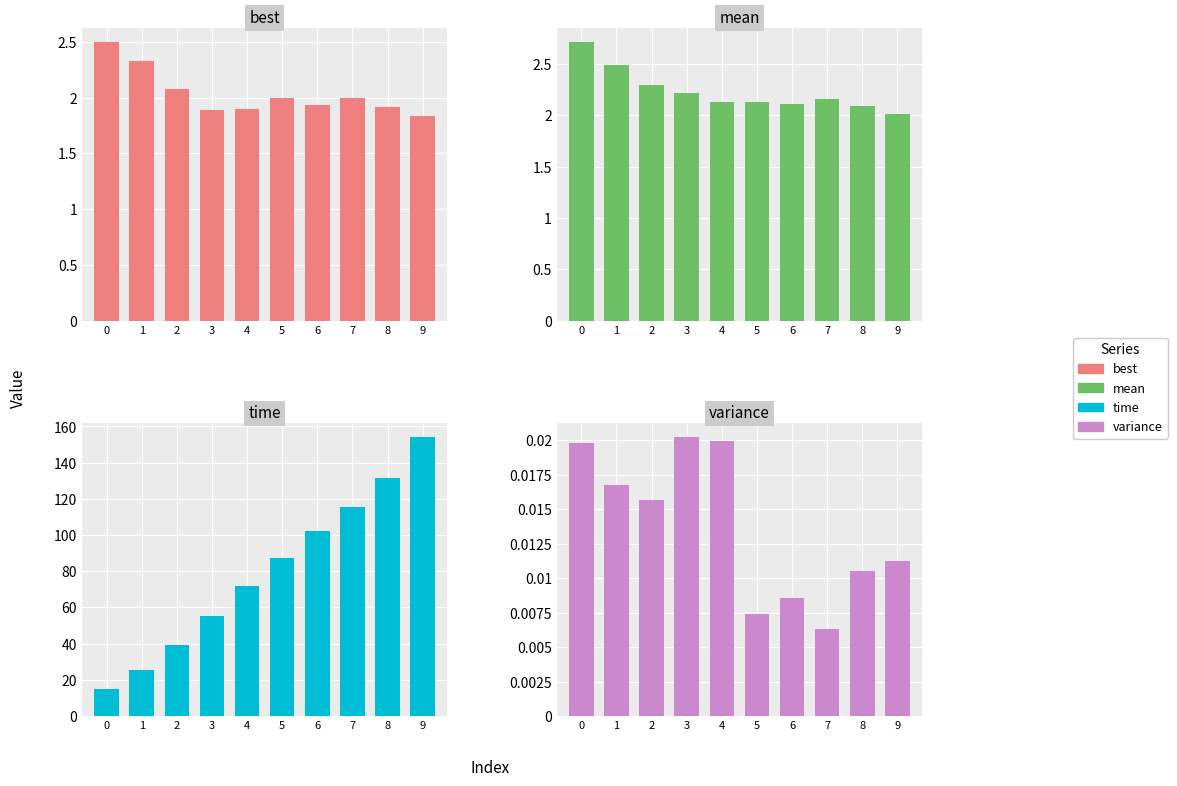

At which category does the chart reach its minimum across all series?

7